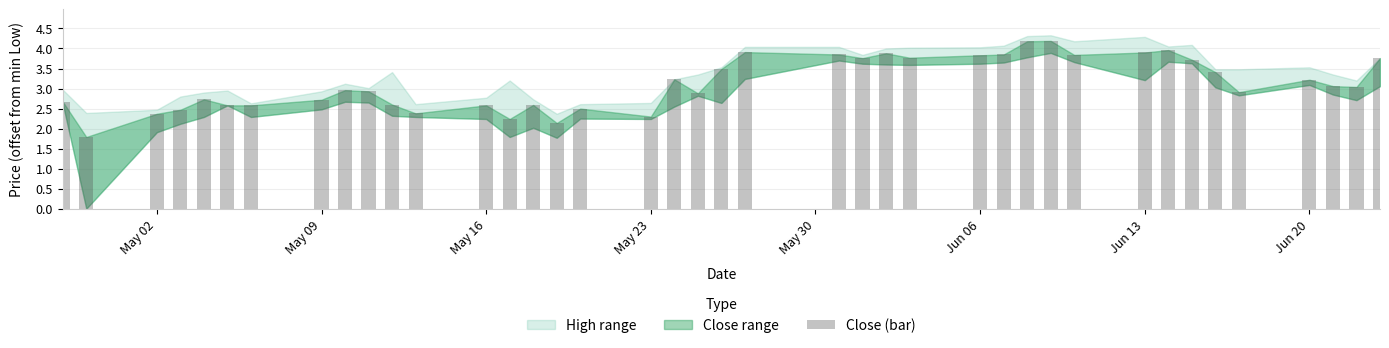

How many bars are there in total?

40